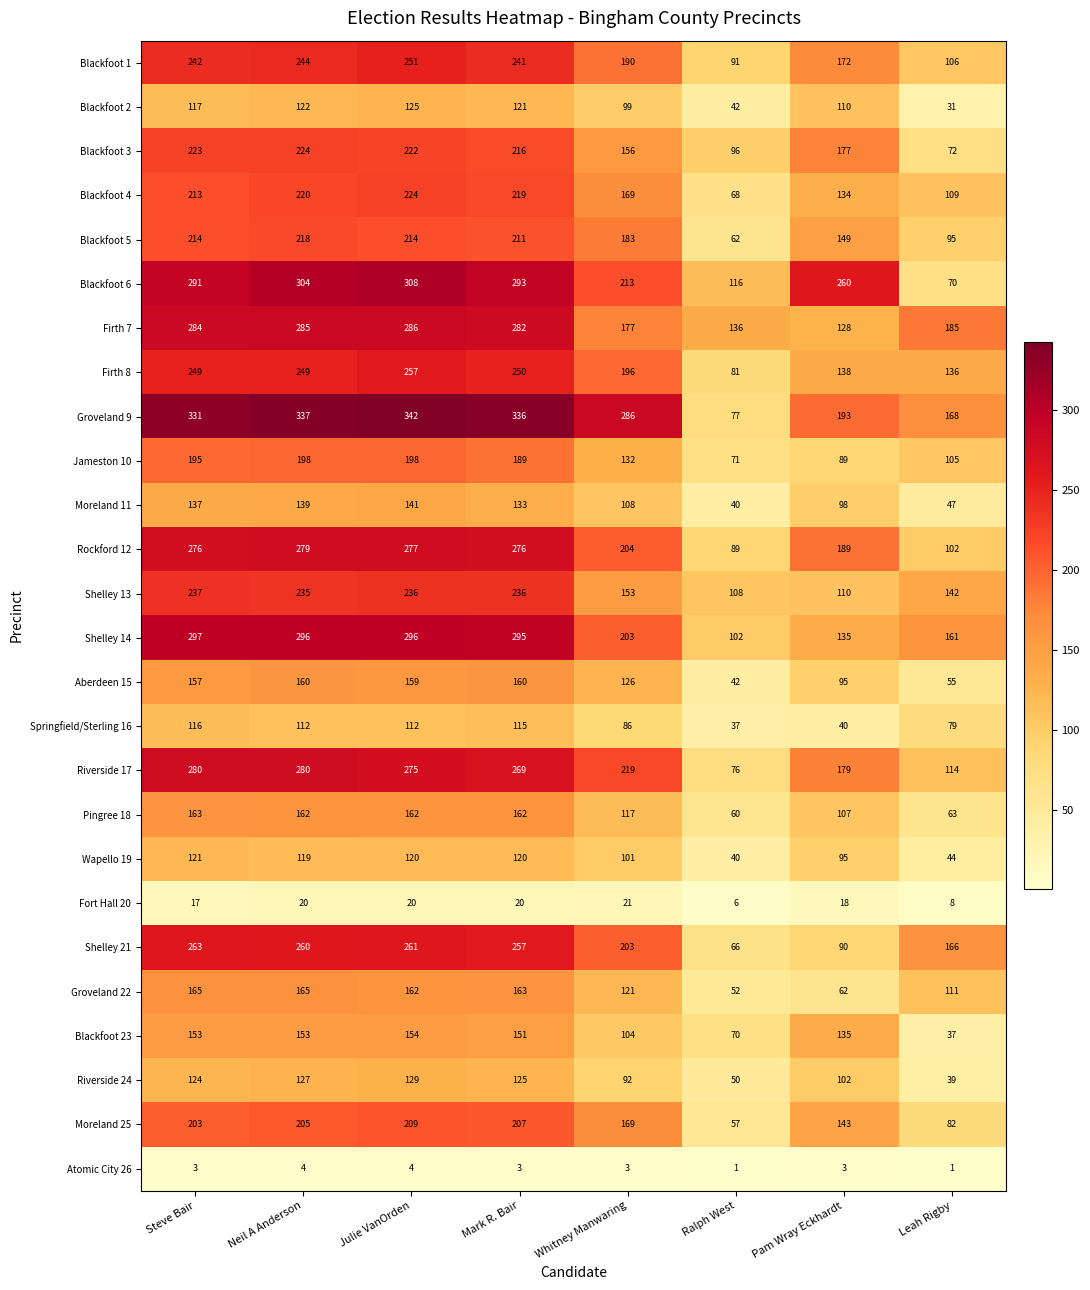

What is the difference between the maximum and minimum values in the Wapello 19 series?

81